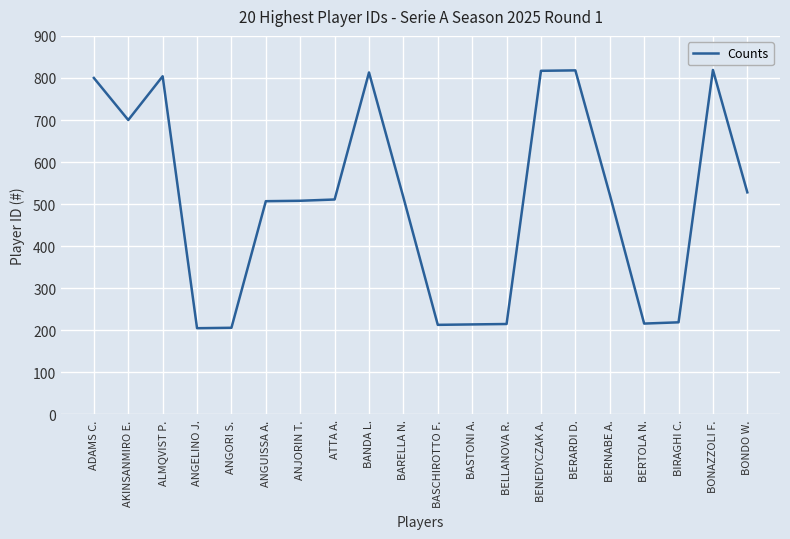

What is the ratio of the value at BASTONI A. to the value at ANJORIN T.?

0.4